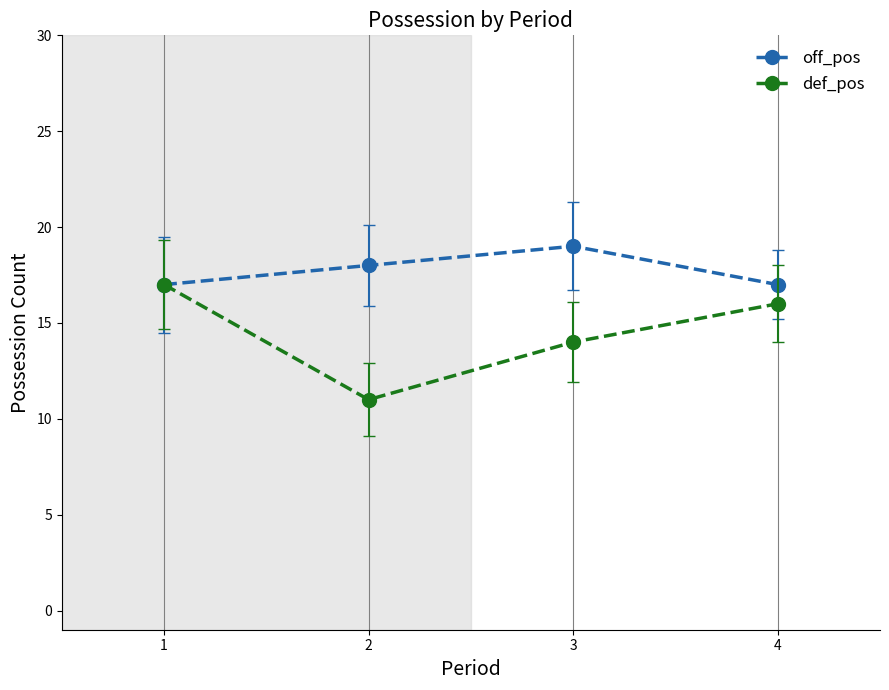

Which series changed the most between 2 and 3?

def_pos